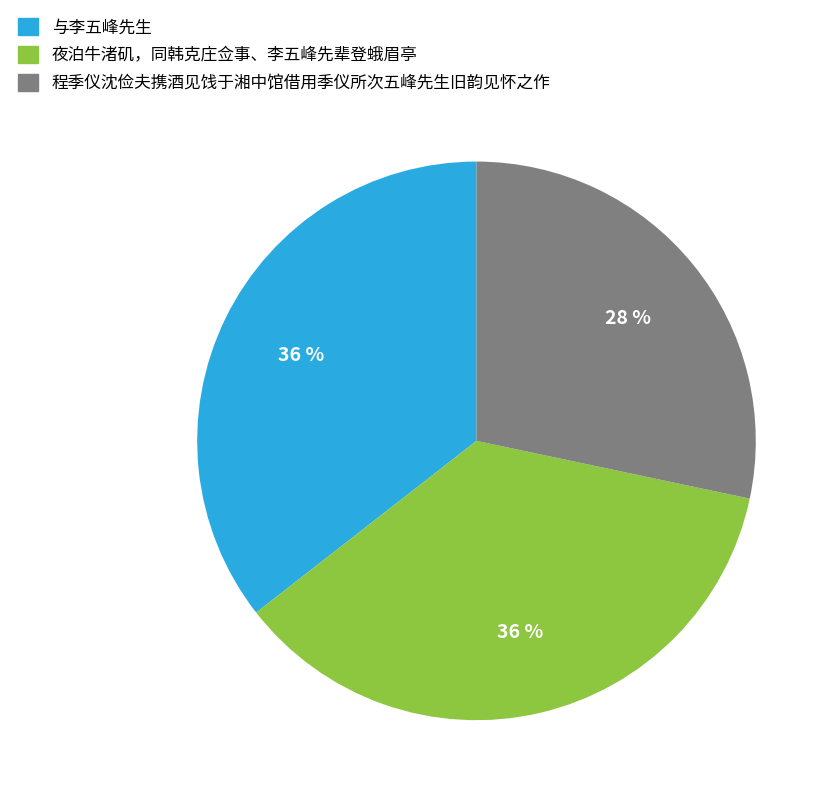

Do 与李五峰先生 and 夜泊牛渚矶，同韩克庄佥事、李五峰先辈登蛾眉亭 together represent more than half of the pie?

Yes